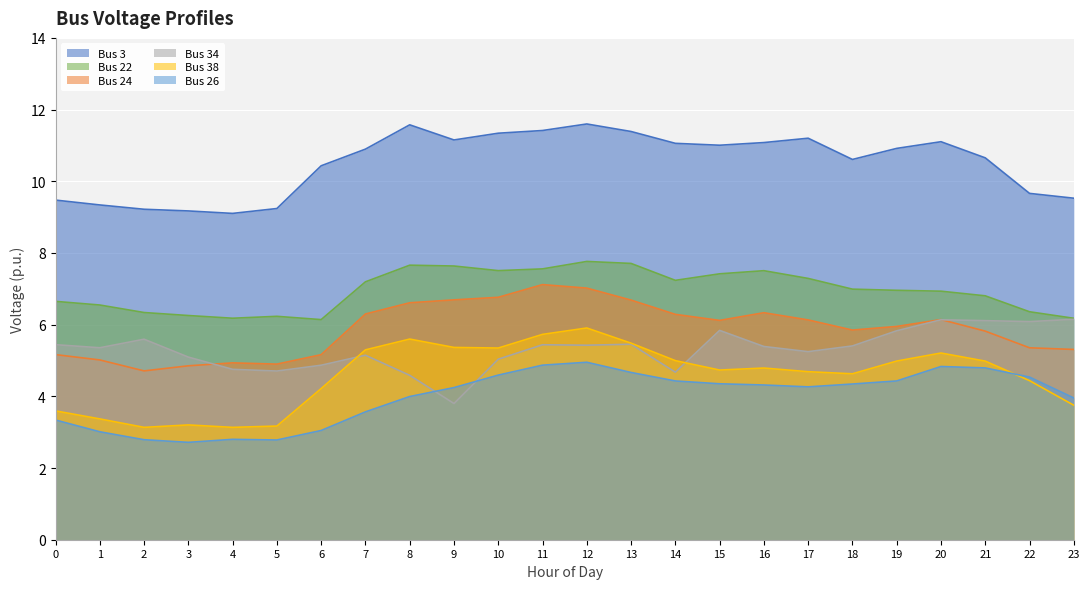

What is the difference between the Bus 38 values at 10 and 2?

2.2